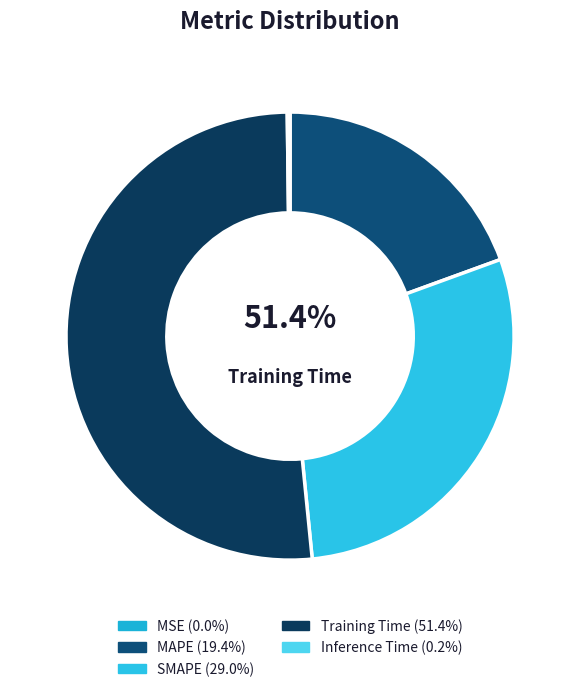

Is it true that Training Time is 65% of the pie?

False